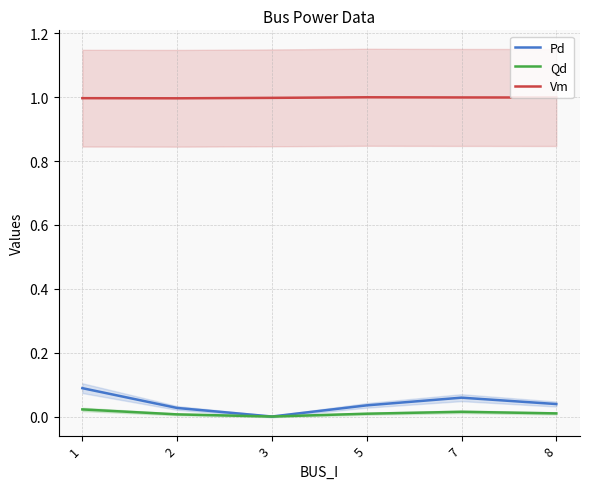

Reading left to right, list all the values displayed in this chart.

Pd: 1=0.1	2=0.0	3=0.0	5=0.0	7=0.1	8=0.0
Qd: 1=0.0	2=0.0	3=0.0	5=0.0	7=0.0	8=0.0
Vm: 1=1.0	2=1.0	3=1.0	5=1.0	7=1.0	8=1.0